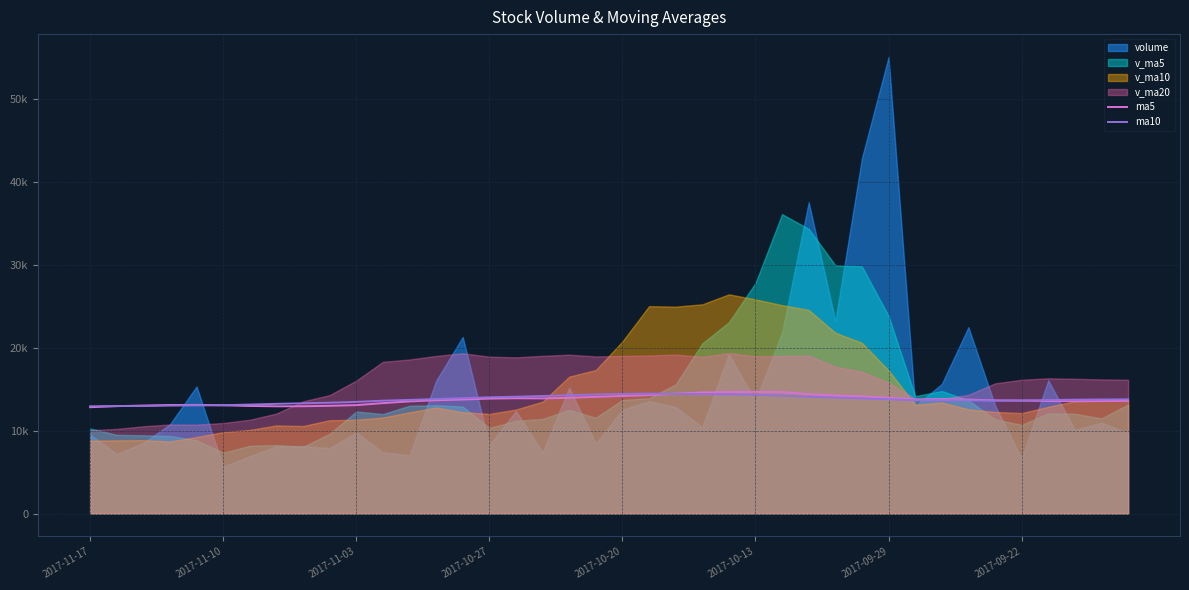

What position from the left is 11?

12